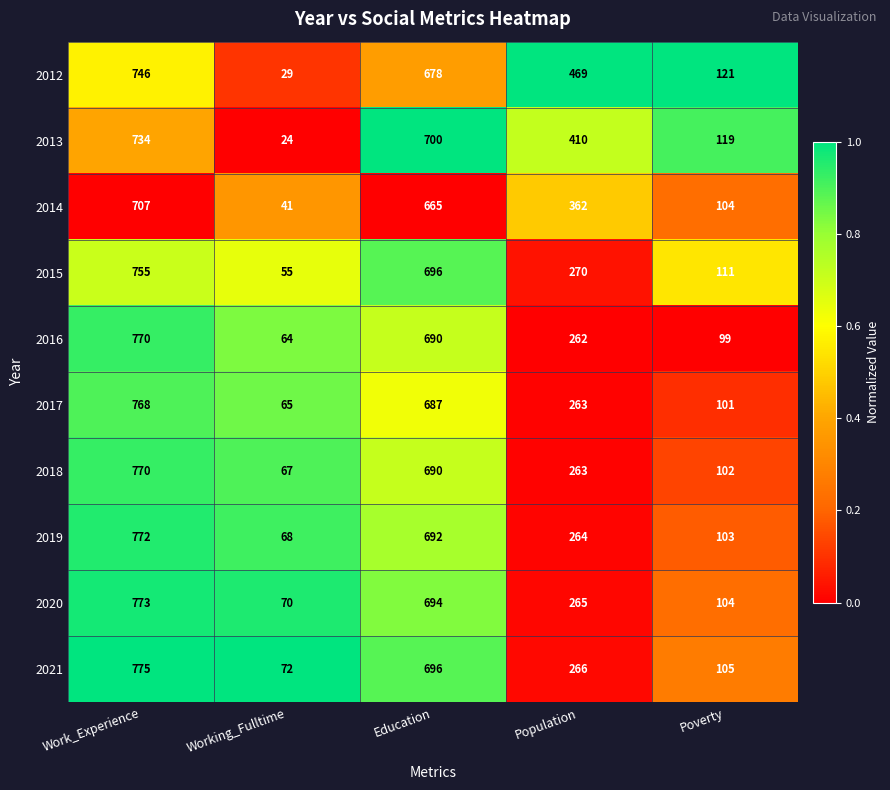

Where is 2019 nearest to the value 420?

Population